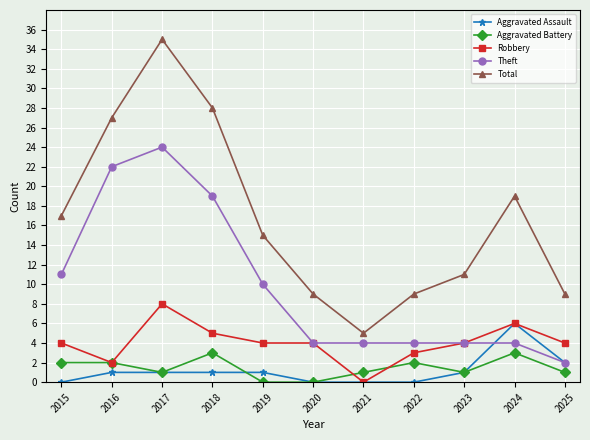

Is the value of Total at 2024 greater than the value of Aggravated Assault at 2022?

Yes